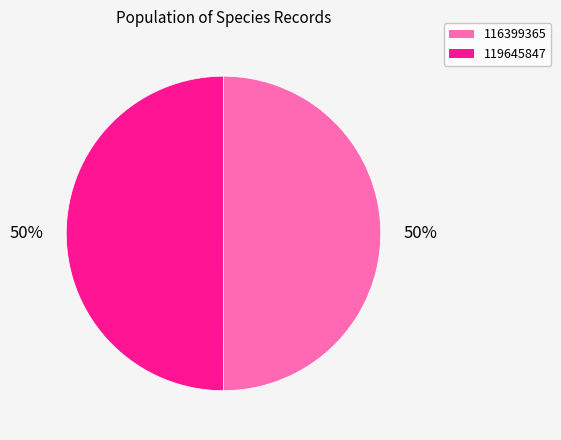

Do 119645847 and 116399365 together represent more than half of the pie?

Yes